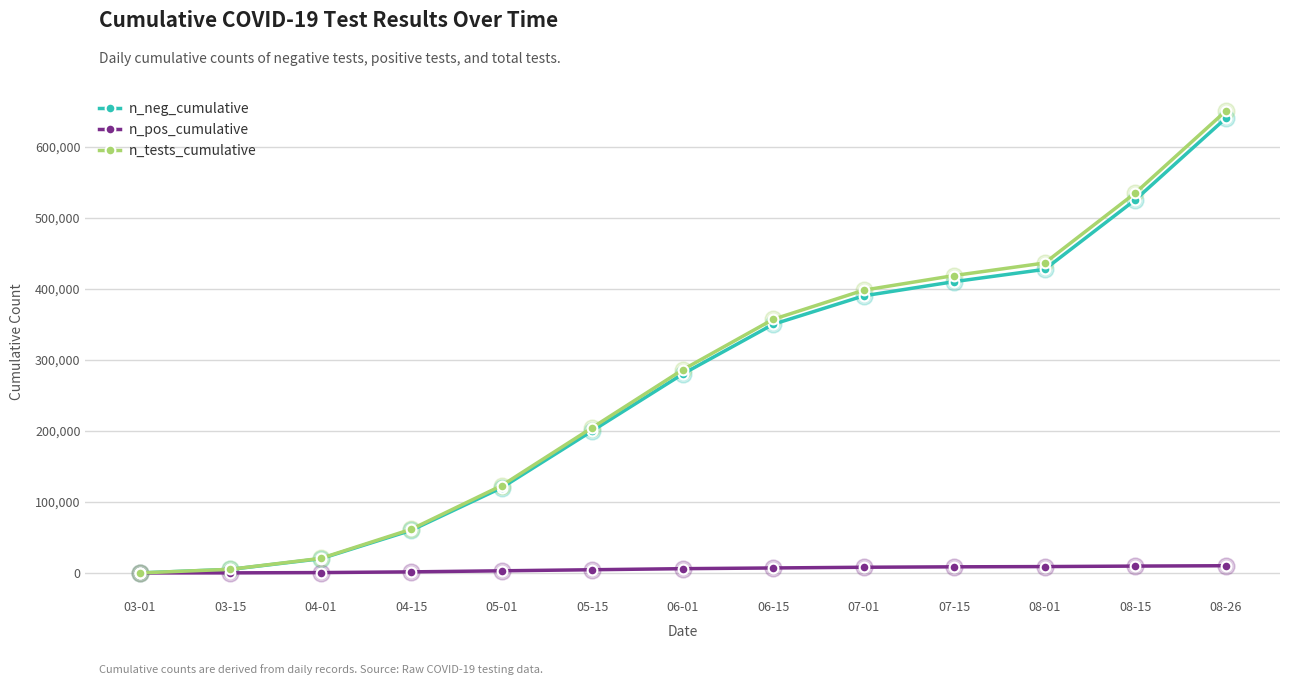

What are all the series names shown in the legend?

n_neg_cumulative, n_pos_cumulative, n_tests_cumulative